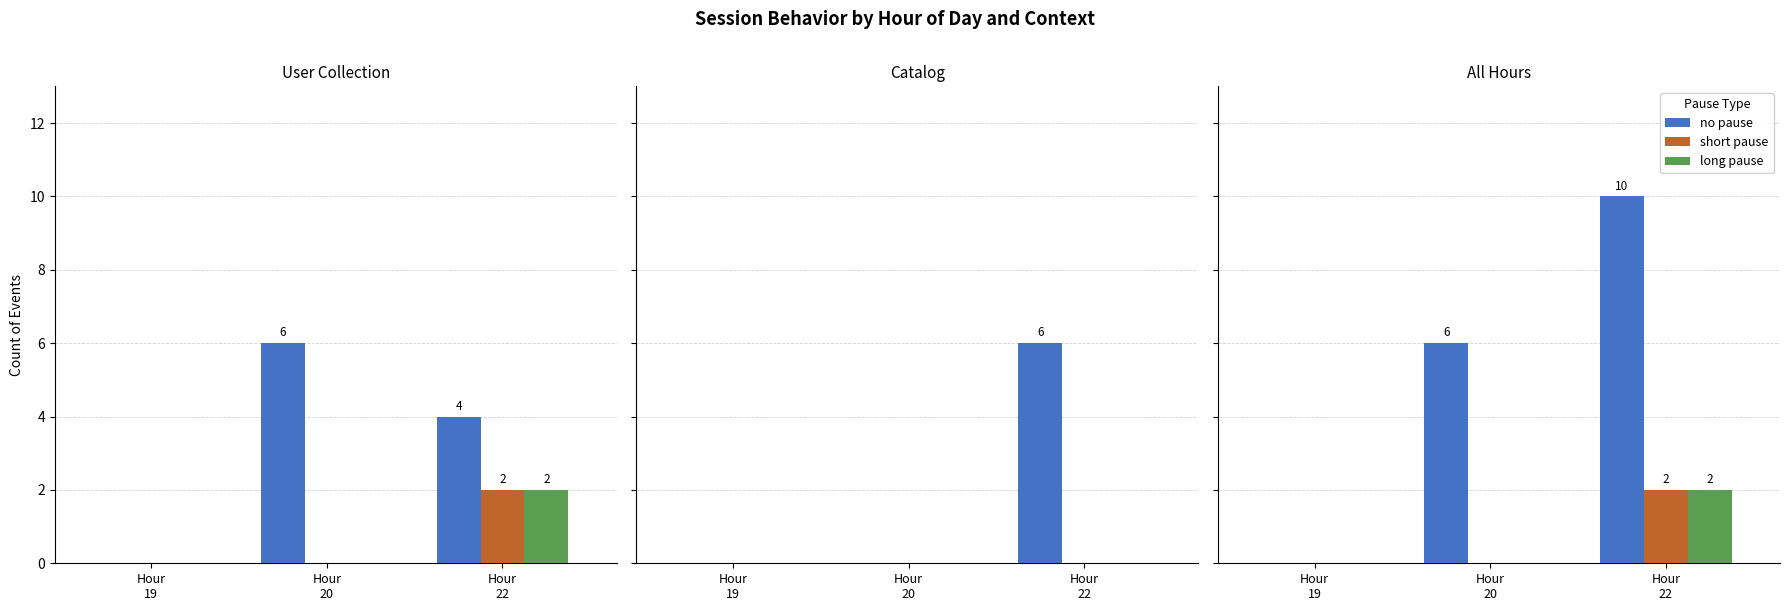

Count the number of categories in the chart.

3